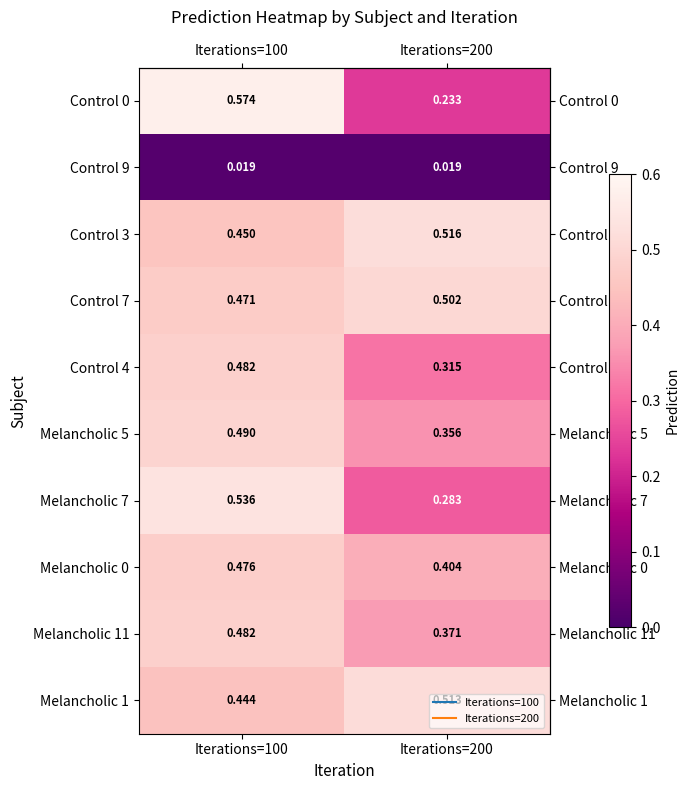

Is the value of Melancholic 7 at Iterations=100 greater than the value of Melancholic 5 at Iterations=200?

Yes